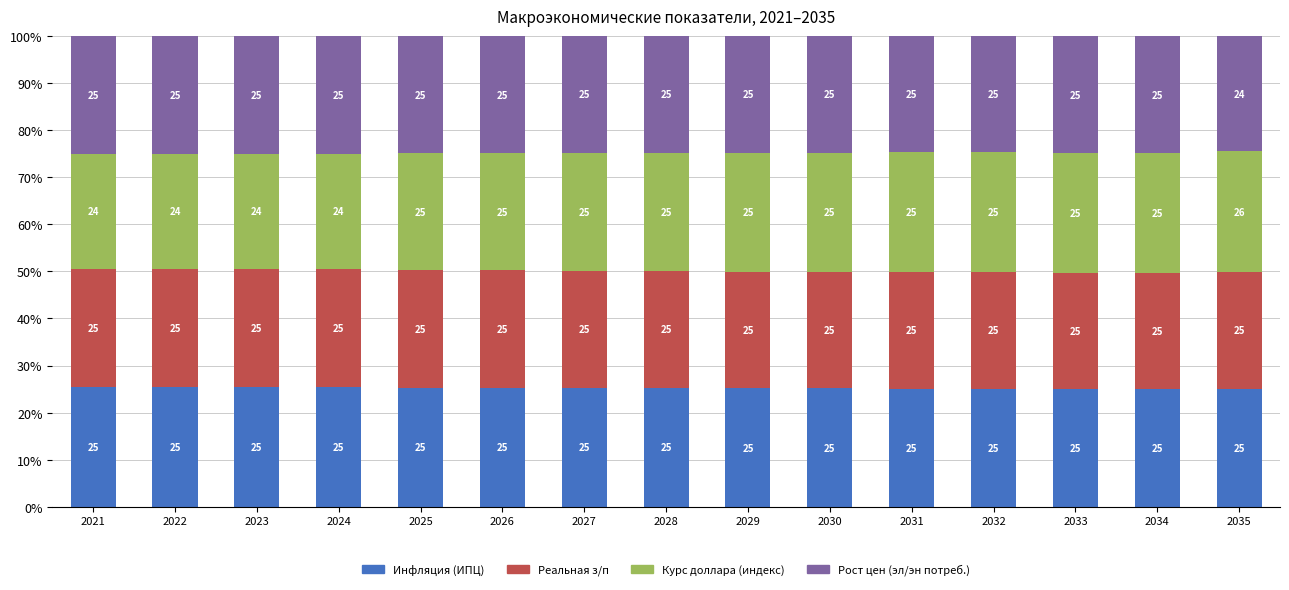

What are all the series names shown in the legend?

Инфляция (ИПЦ), Реальная з/п, Курс доллара (индекс), Рост цен (эл/эн потреб.)